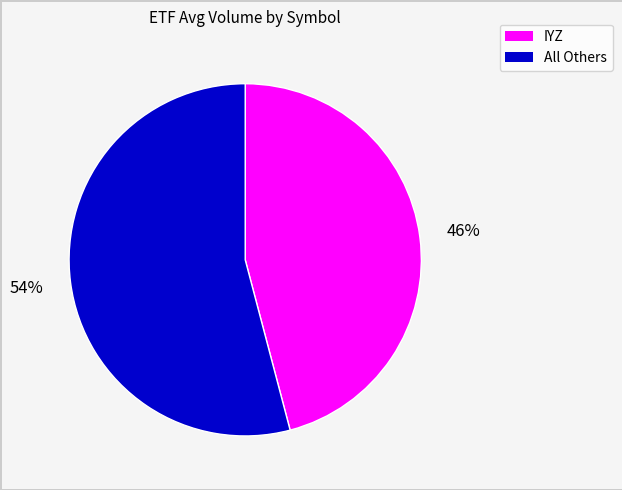

Does any single category account for the majority?

Yes